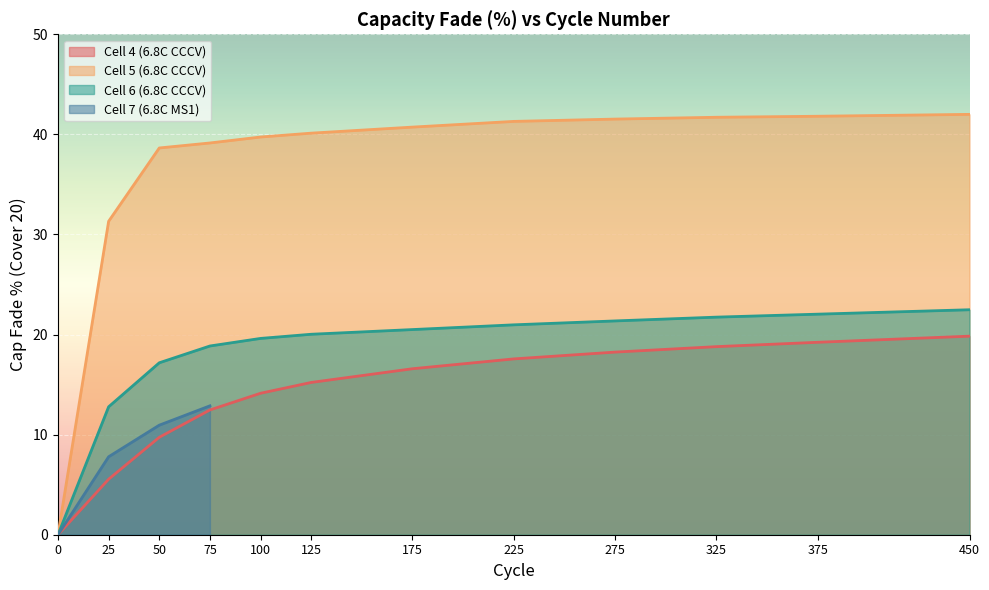

At which category is the sum across all series the highest?

450